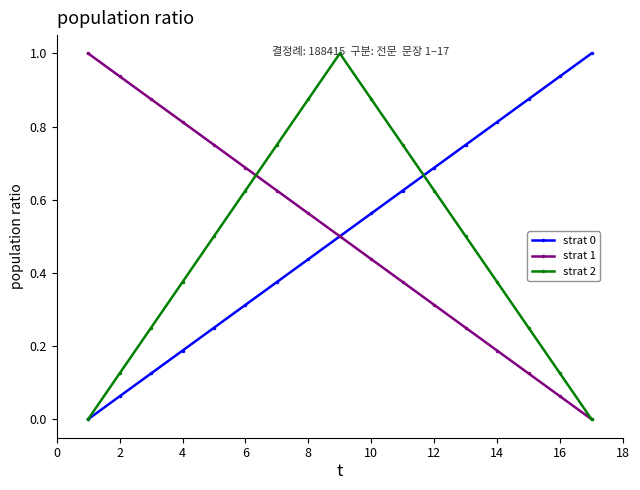

What is the greatest value displayed?

1.0